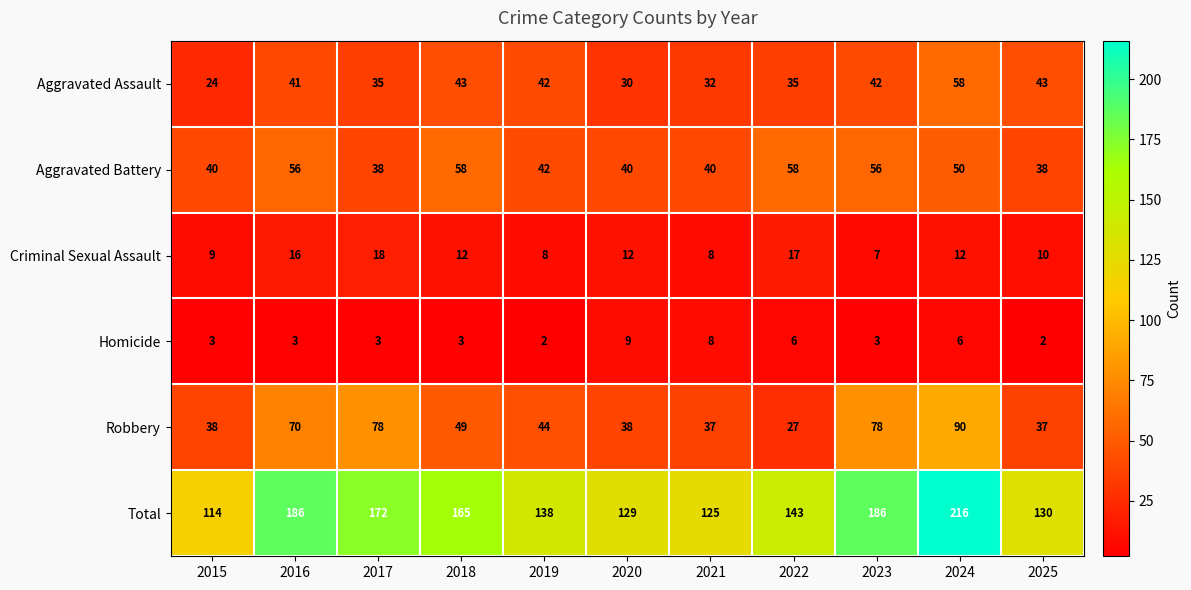

What is the total value across all series at 2018?

330